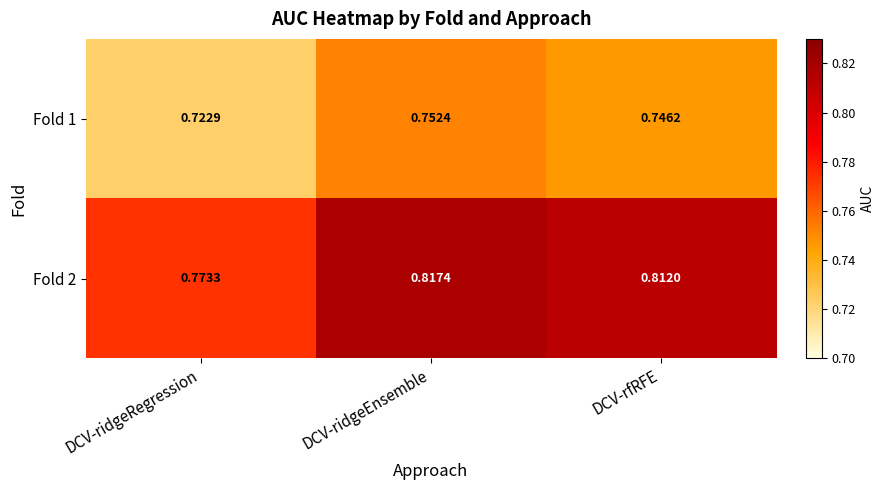

Which label corresponds to the largest value in the chart?

DCV-ridgeEnsemble